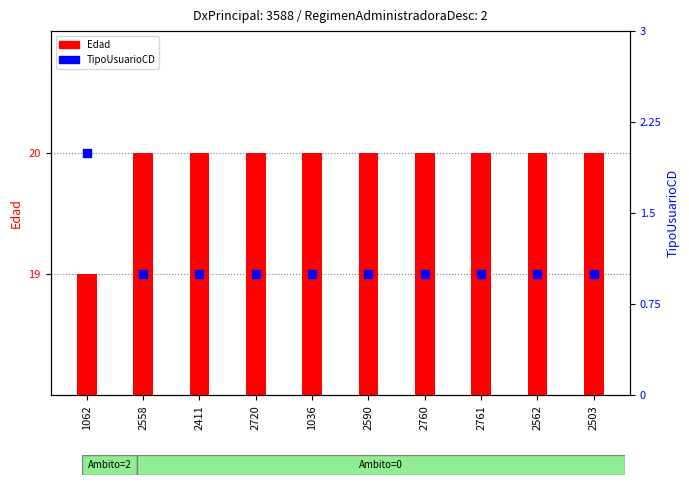

Is the value of TipoUsuarioCD at 2562 greater than the value of Edad at 1062?

No